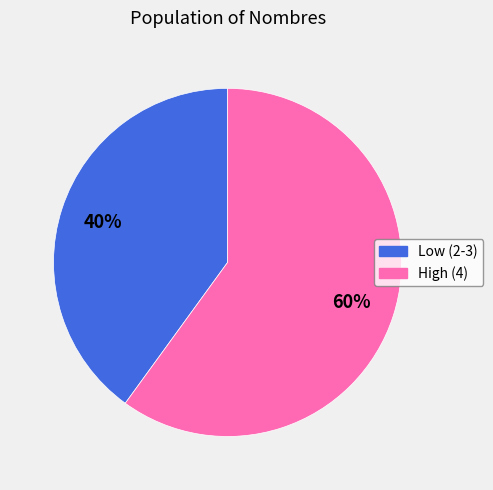

Does any single category account for the majority?

Yes